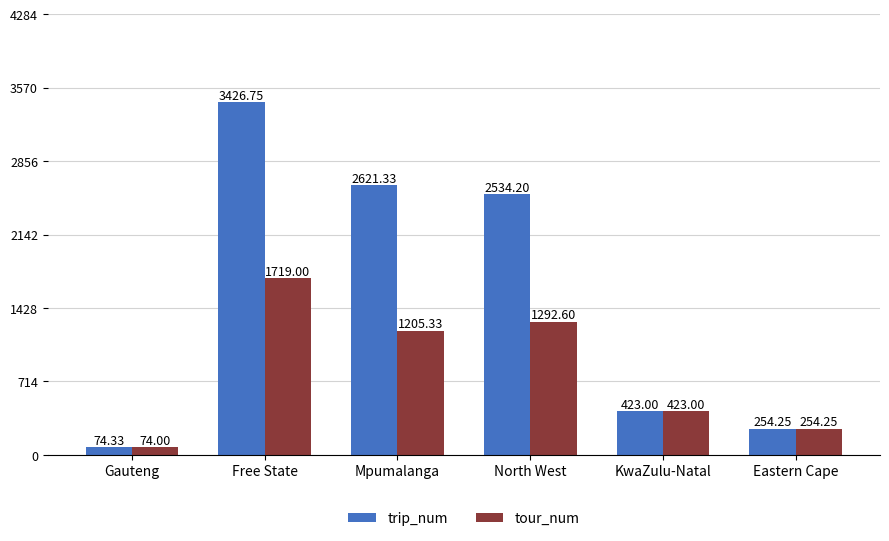

Which series has the widest spread of values?

trip_num